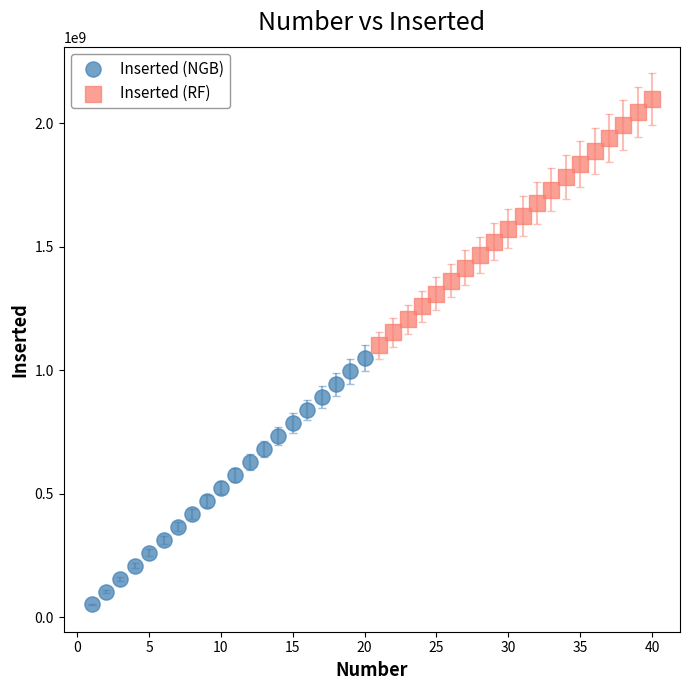

Which series reaches the maximum Y coordinate?

Inserted (RF)